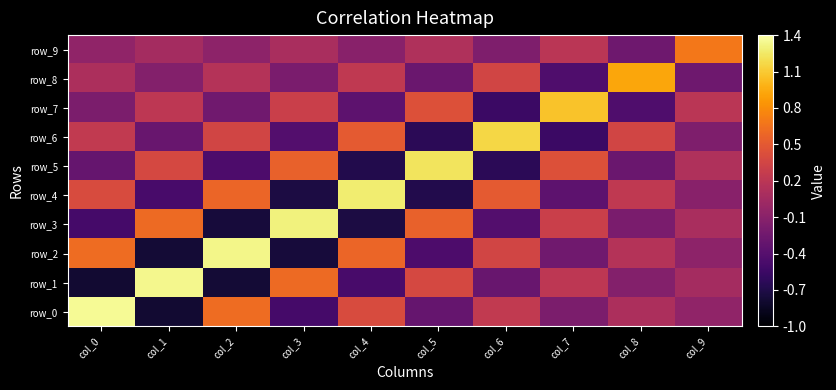

How many values in the row_3 series exceed 0?

5